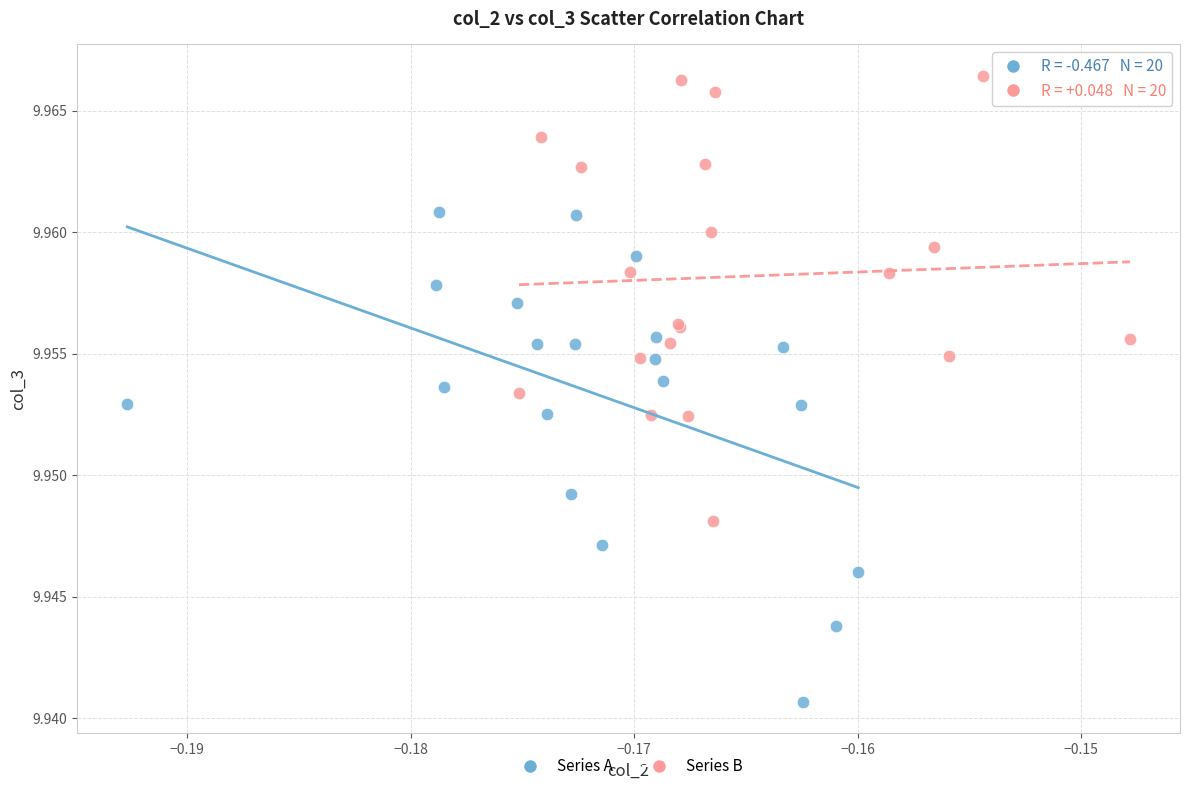

Which series reaches the minimum Y coordinate?

Series A